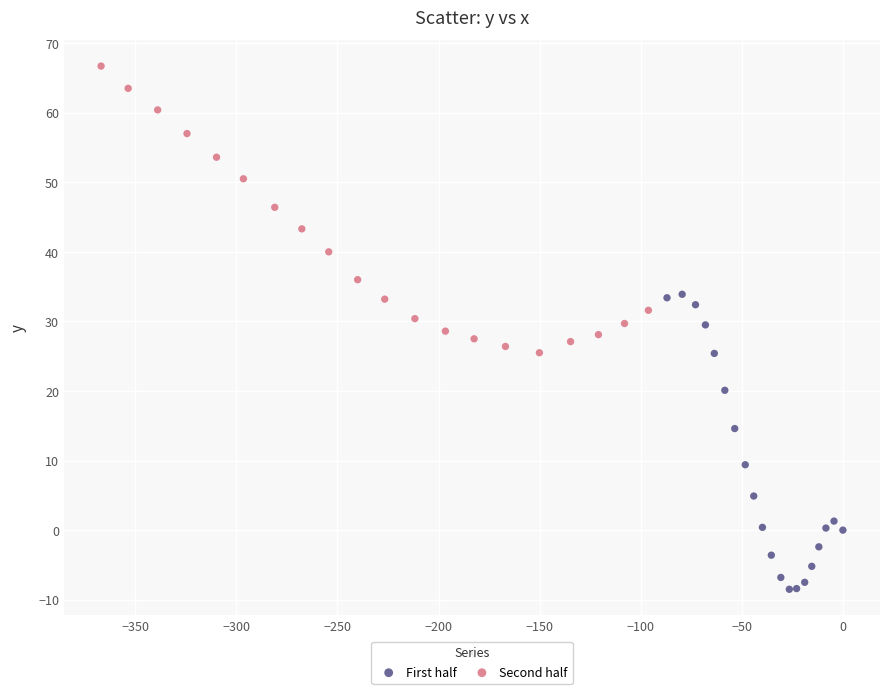

What are all the series names shown in the legend?

First half, Second half